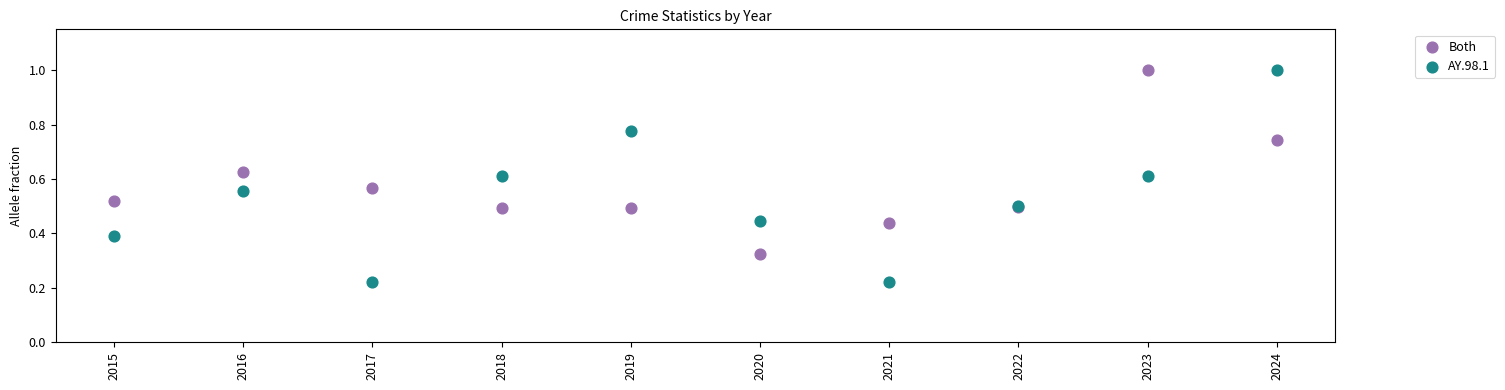

What are all the series names shown in the legend?

Both, AY.98.1